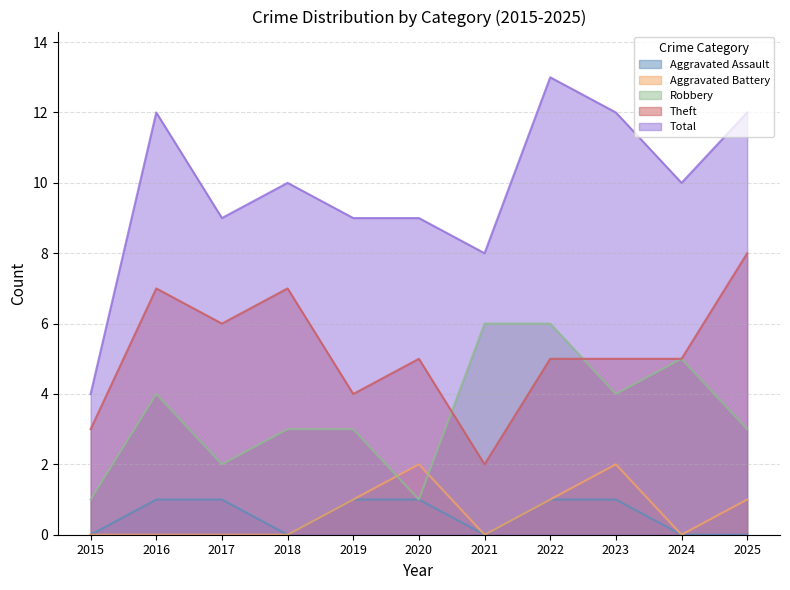

What is the value of the Total point at the 3rd from the left?

9